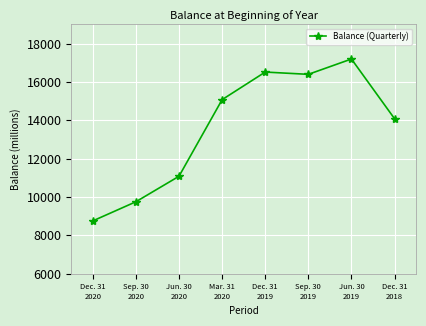

How many series are shown in this chart?

1